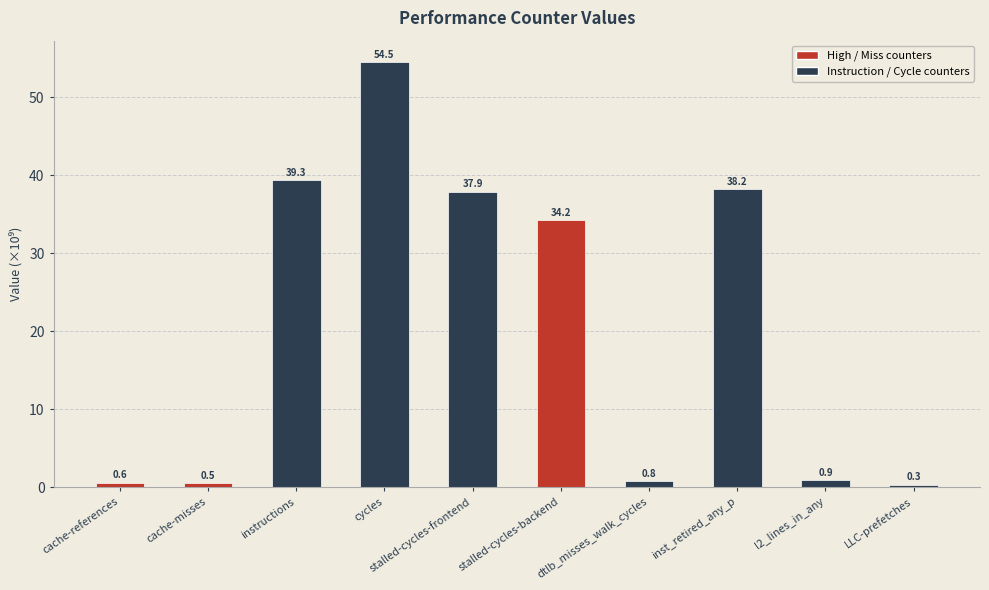

At which label is the value closest to 27?

stalled-cycles-backend